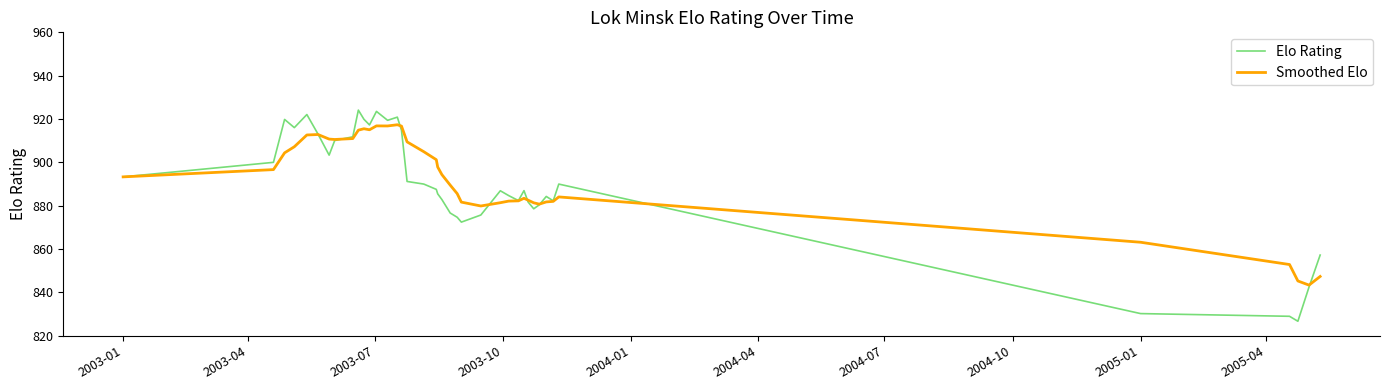

Which series has the largest range (max minus min)?

Elo Rating